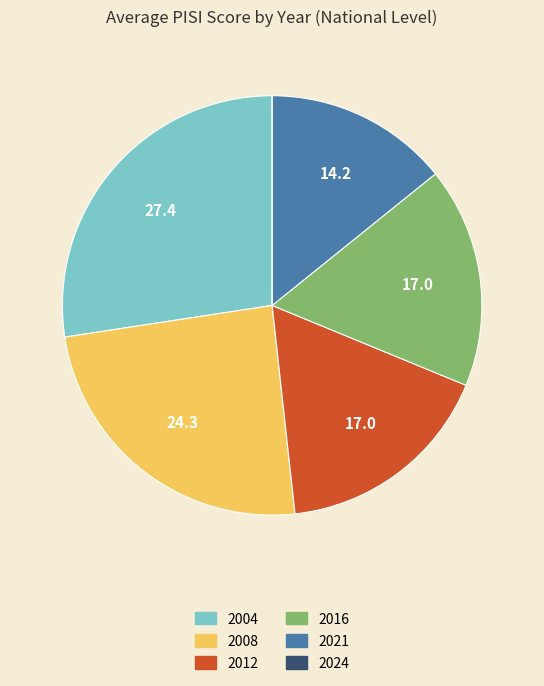

Which category has the biggest portion of the pie?

2004